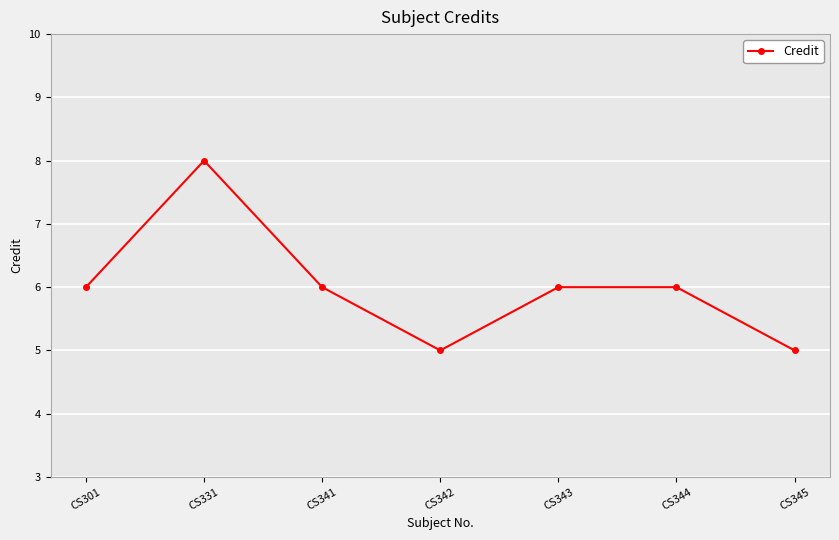

What is the sum of the values at CS344 and CS341?

12